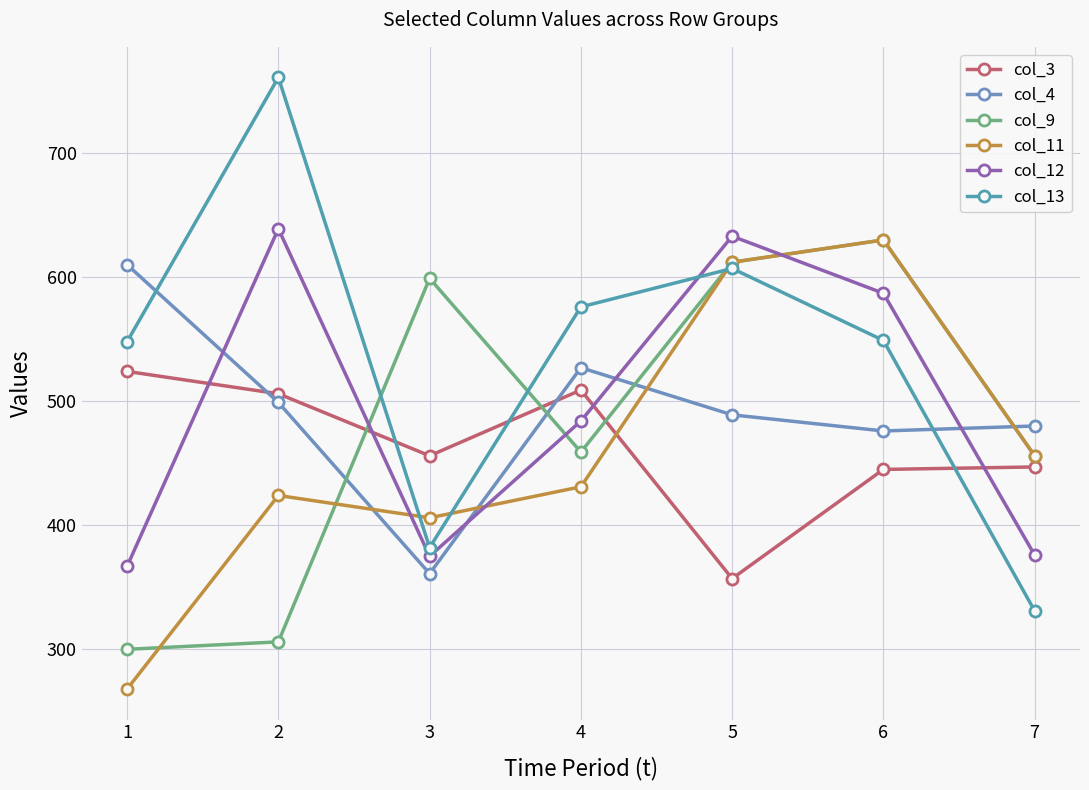

At which label is col_9 closest to 465?

4